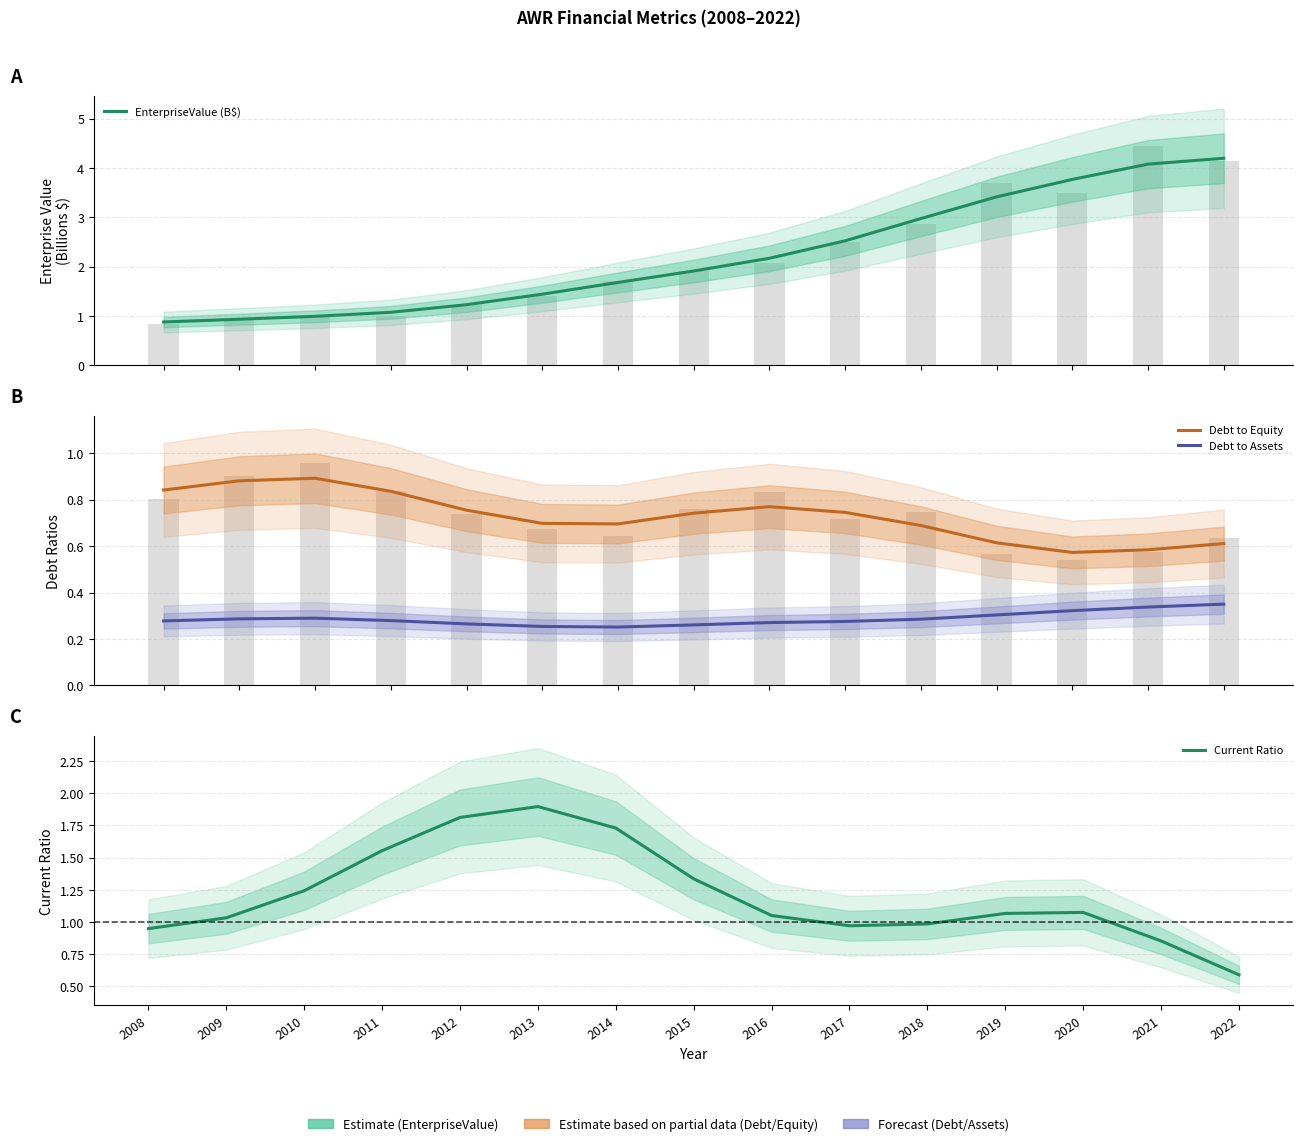

What is the average value of the Current Ratio series?

1.2